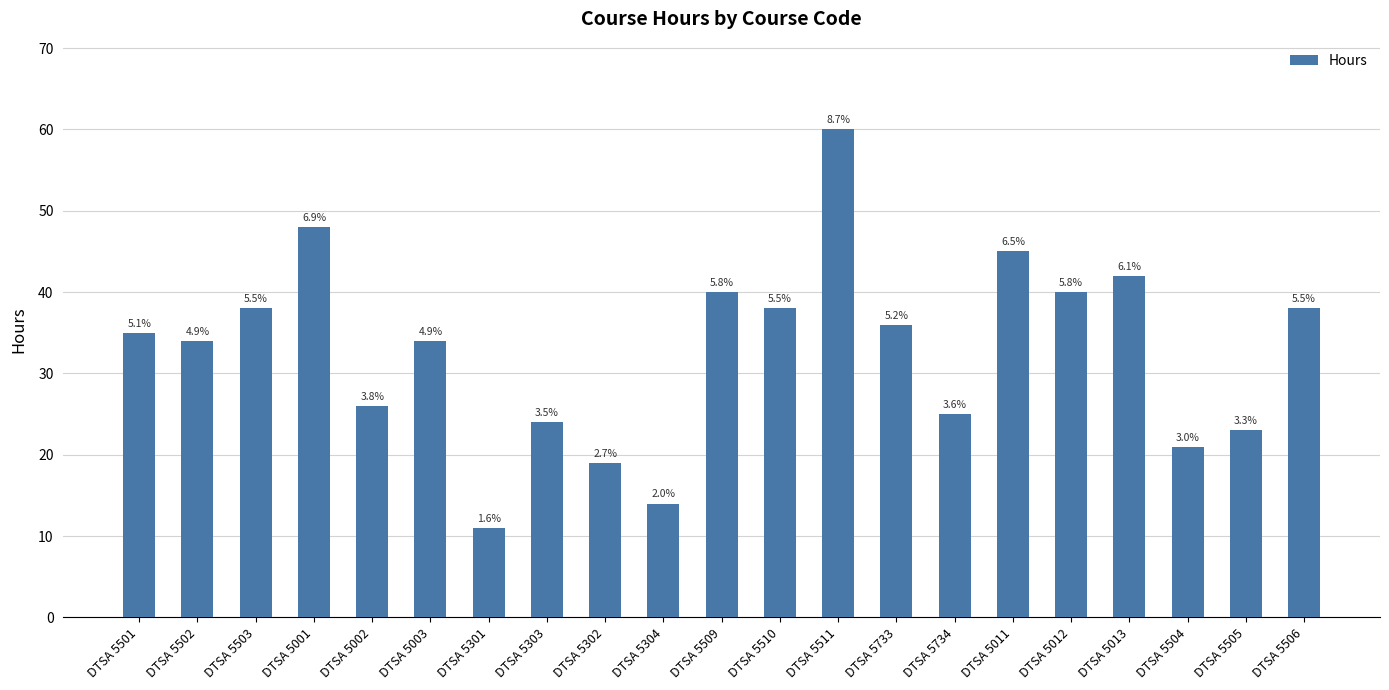

Does the chart contain any negative values?

No